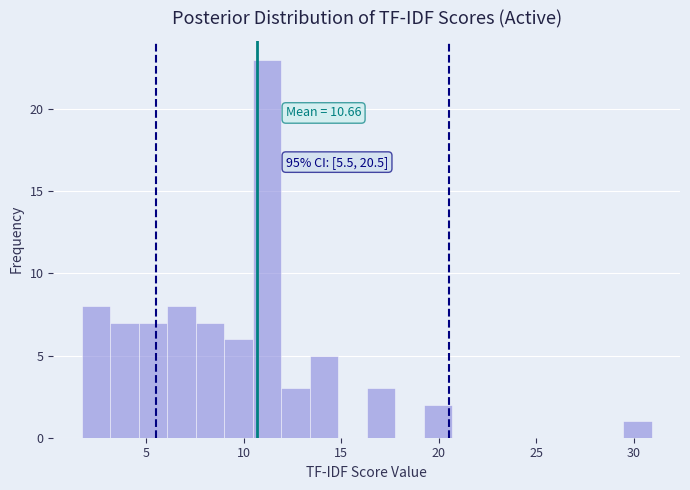

Read against the x-axis, roughly where is the centre of the tallest bar?

11.0